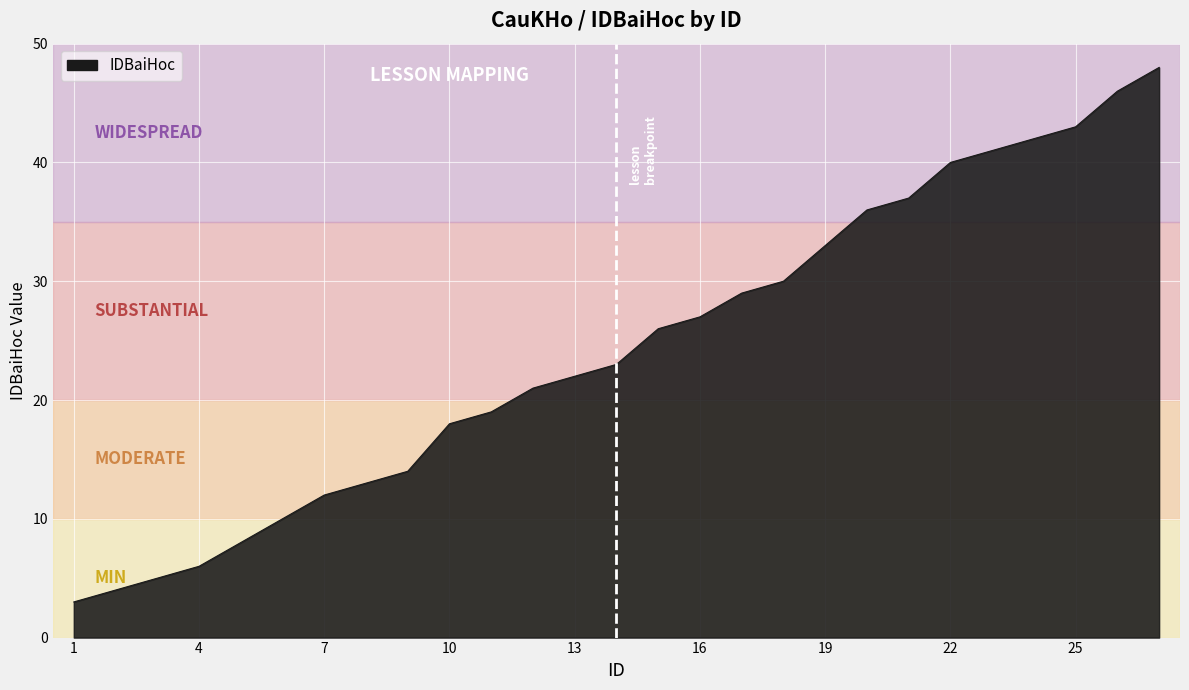

What is the difference between the maximum and minimum values?

45